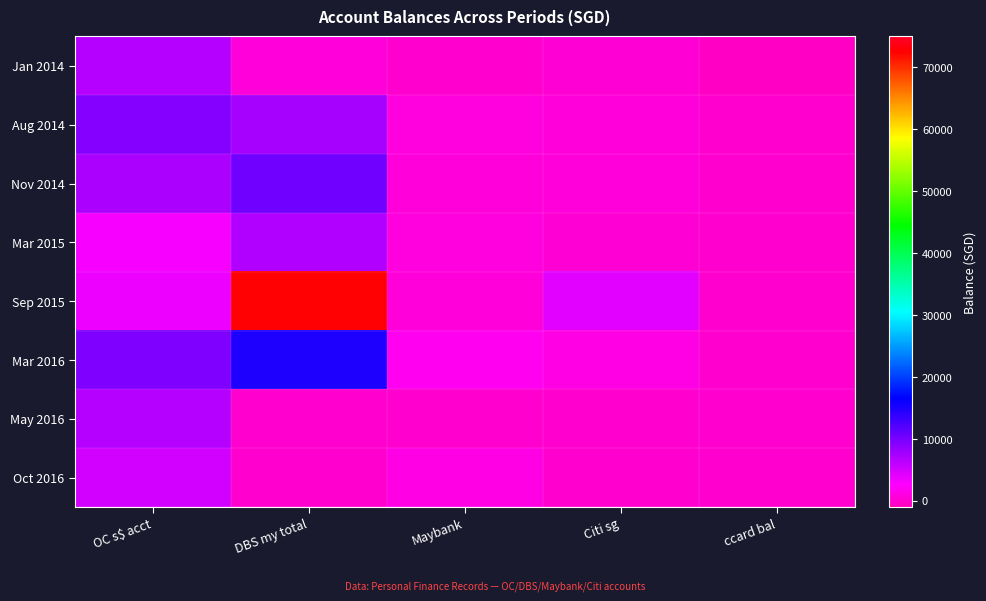

Reading right to left, list all the values displayed in this chart.

Jan 2014: ccard bal=-500.0	Citi sg=400.0	Maybank=0.0	DBS my total=720.0	OC s$ acct=6612.8
Aug 2014: ccard bal=0.0	Citi sg=573.0	Maybank=811.0	DBS my total=7520.0	OC s$ acct=9220.0
Nov 2014: ccard bal=0.0	Citi sg=620.0	Maybank=700.0	DBS my total=10532.0	OC s$ acct=7029.0
Mar 2015: ccard bal=0.0	Citi sg=347.0	Maybank=1031.0	DBS my total=6955.0	OC s$ acct=3100.0
Sep 2015: ccard bal=0.0	Citi sg=4235.0	Maybank=687.0	DBS my total=72770.0	OC s$ acct=3500.0
Mar 2016: ccard bal=0.0	Citi sg=1370.0	Maybank=1967.0	DBS my total=14972.0	OC s$ acct=9431.0
May 2016: ccard bal=0.0	Citi sg=0.0	Maybank=0.0	DBS my total=0.0	OC s$ acct=6676.0
Oct 2016: ccard bal=0.0	Citi sg=0.0	Maybank=1290.0	DBS my total=0.0	OC s$ acct=5120.0